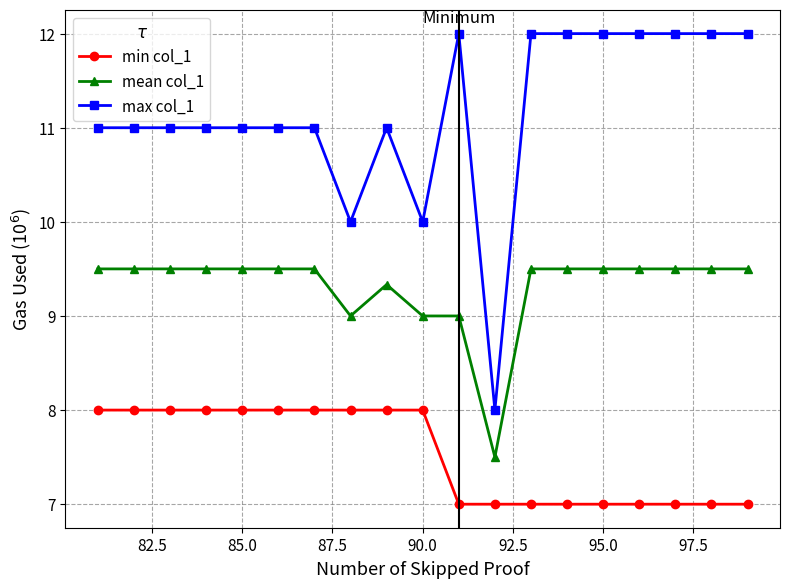

What is the maximum value for mean col_1?

9.5